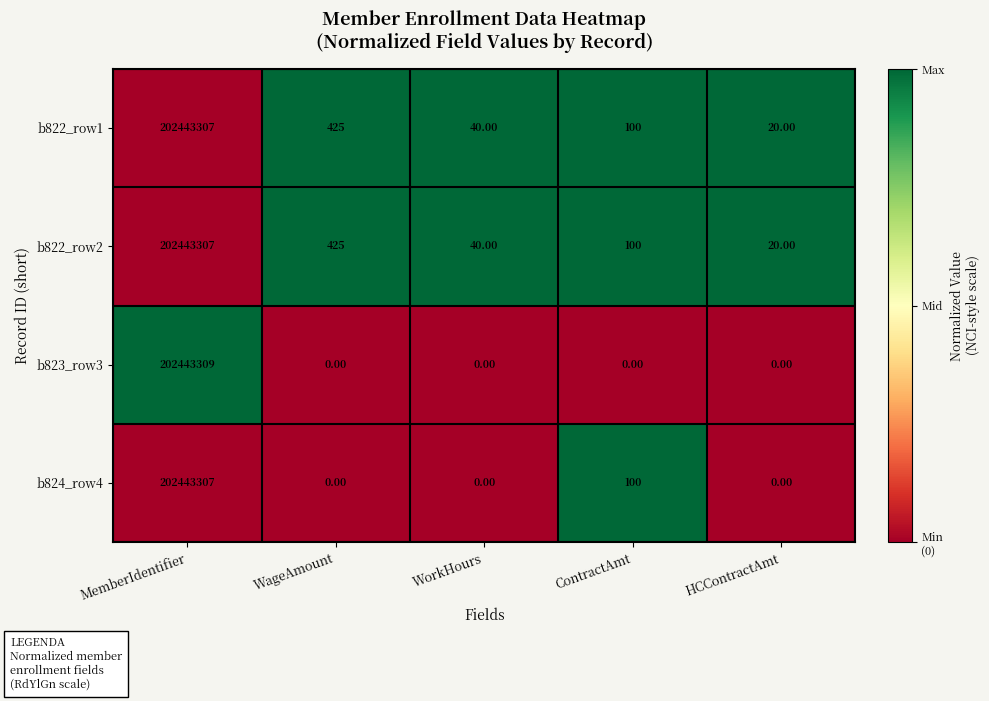

Is the value of b823_row3 at WageAmount greater than the value of b822_row2 at WorkHours?

No